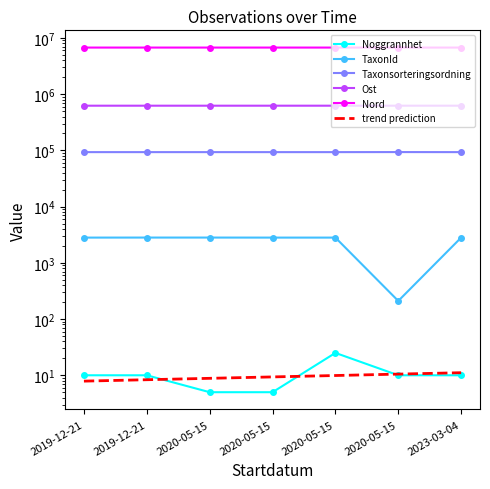

Does the chart have visible grid lines?

No